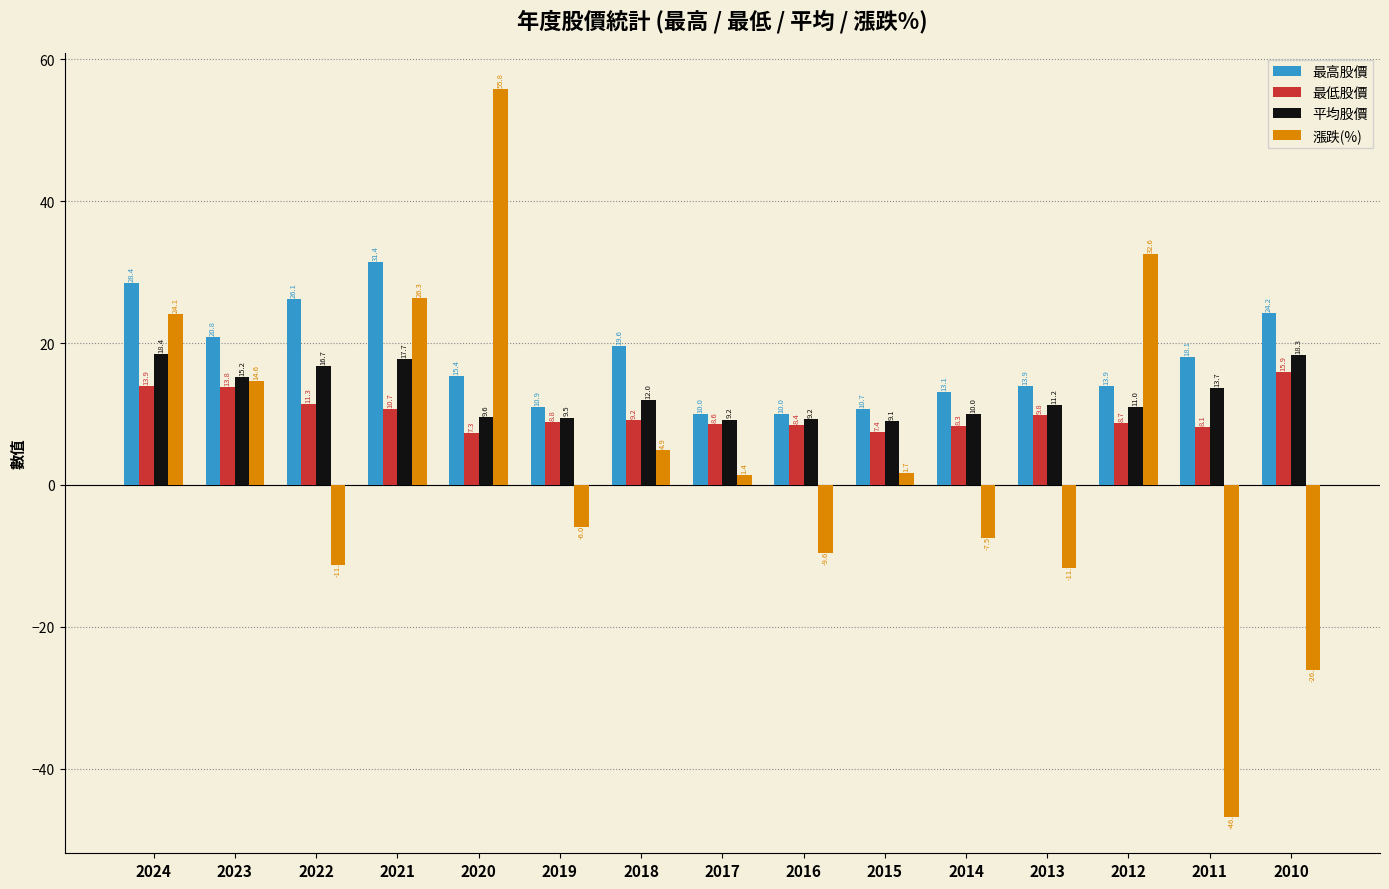

What are all the series names shown in the legend?

最高股價, 最低股價, 平均股價, 漲跌(%)